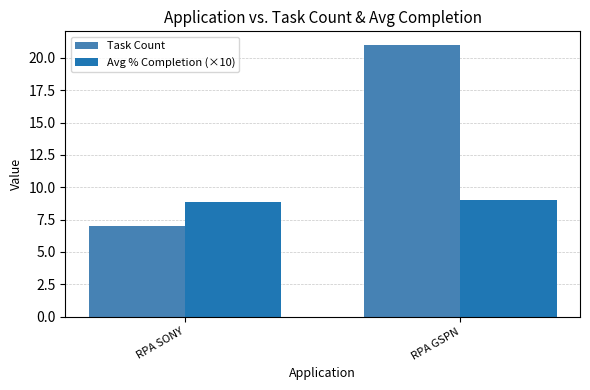

What is the maximum value for Task Count?

21.0